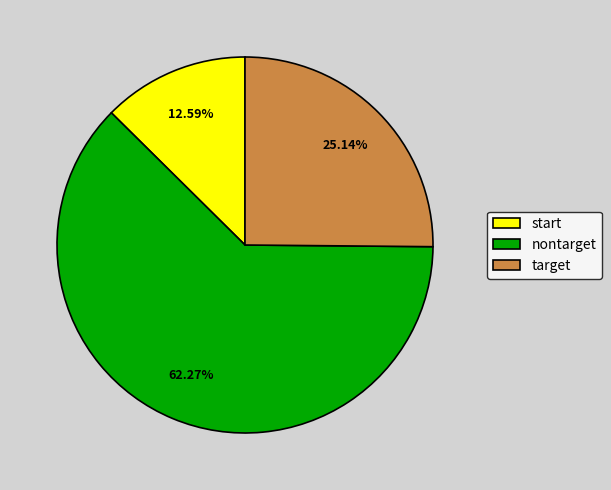

To the nearest percent, what is the average slice percentage?

33%